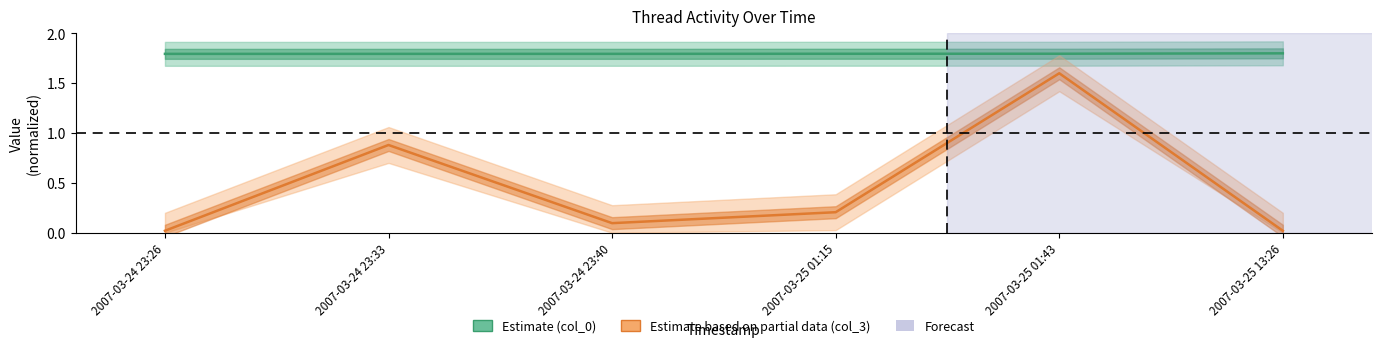

What is the label of the 5th point from the left?

2007-03-25 01:43